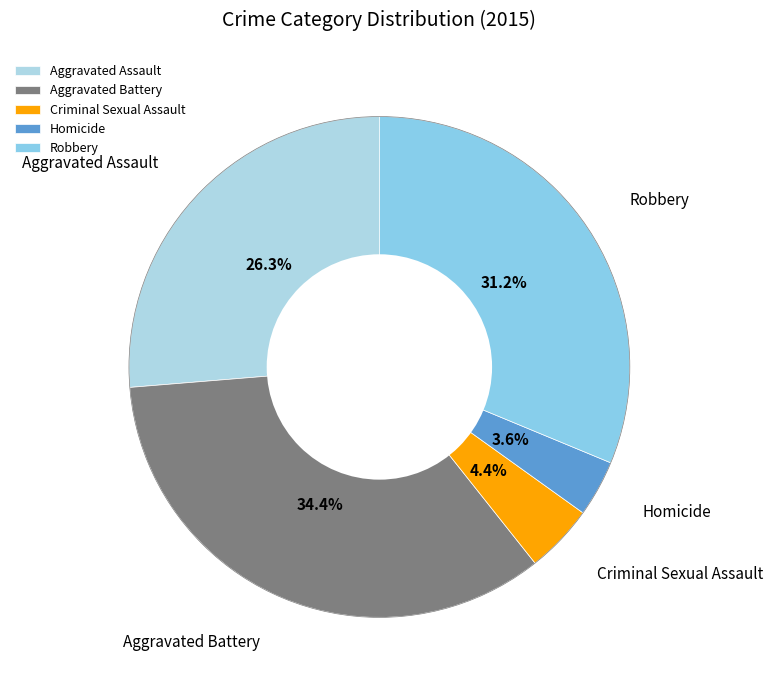

To the nearest percent, what is the difference between the Criminal Sexual Assault and Aggravated Battery slice percentages?

30%